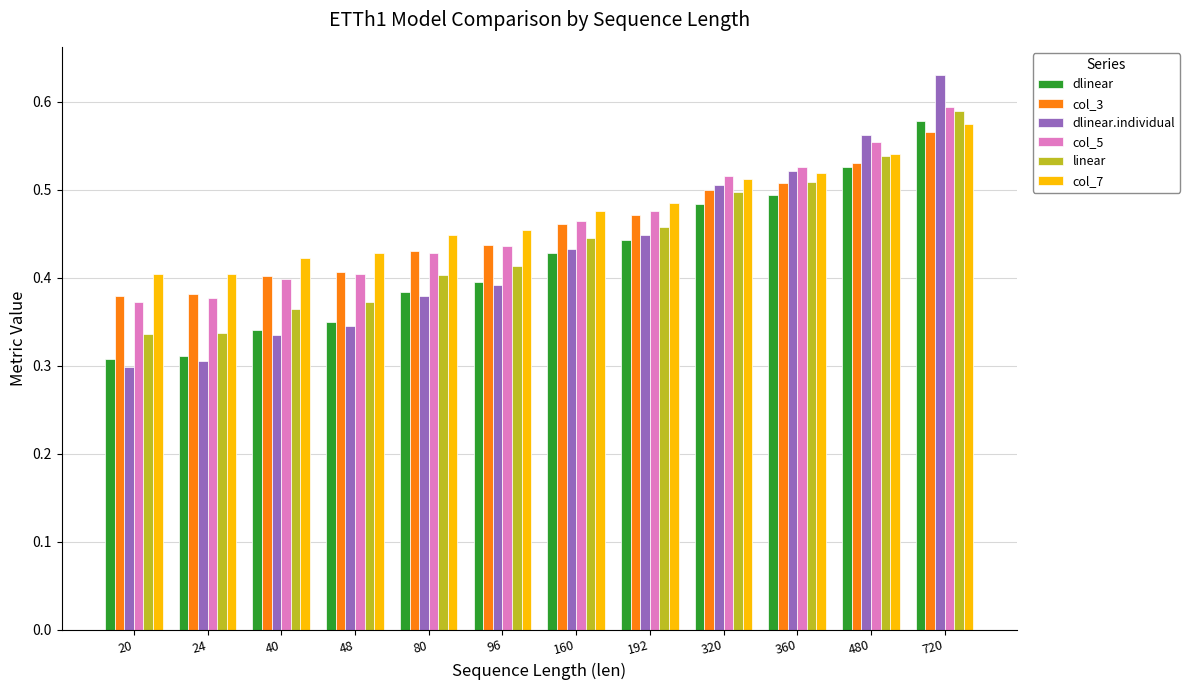

Which series has the largest range (max minus min)?

dlinear.individual